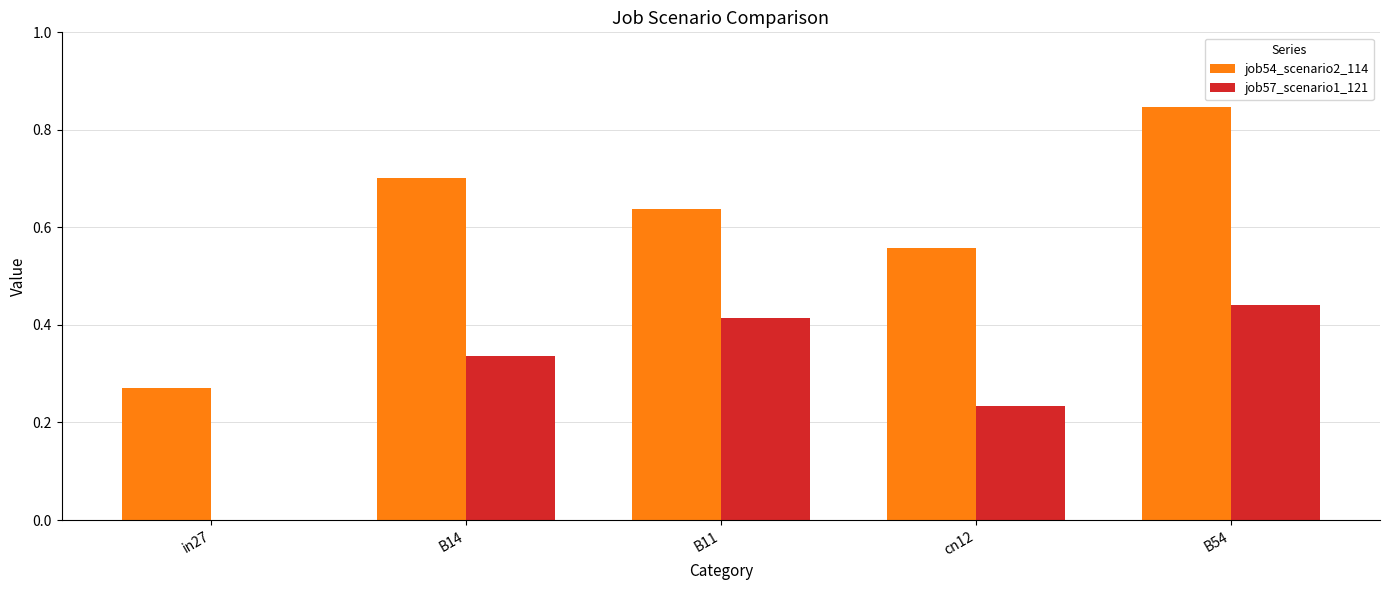

The job57_scenario1_121 series shows 0.6 at B54. True or false?

False